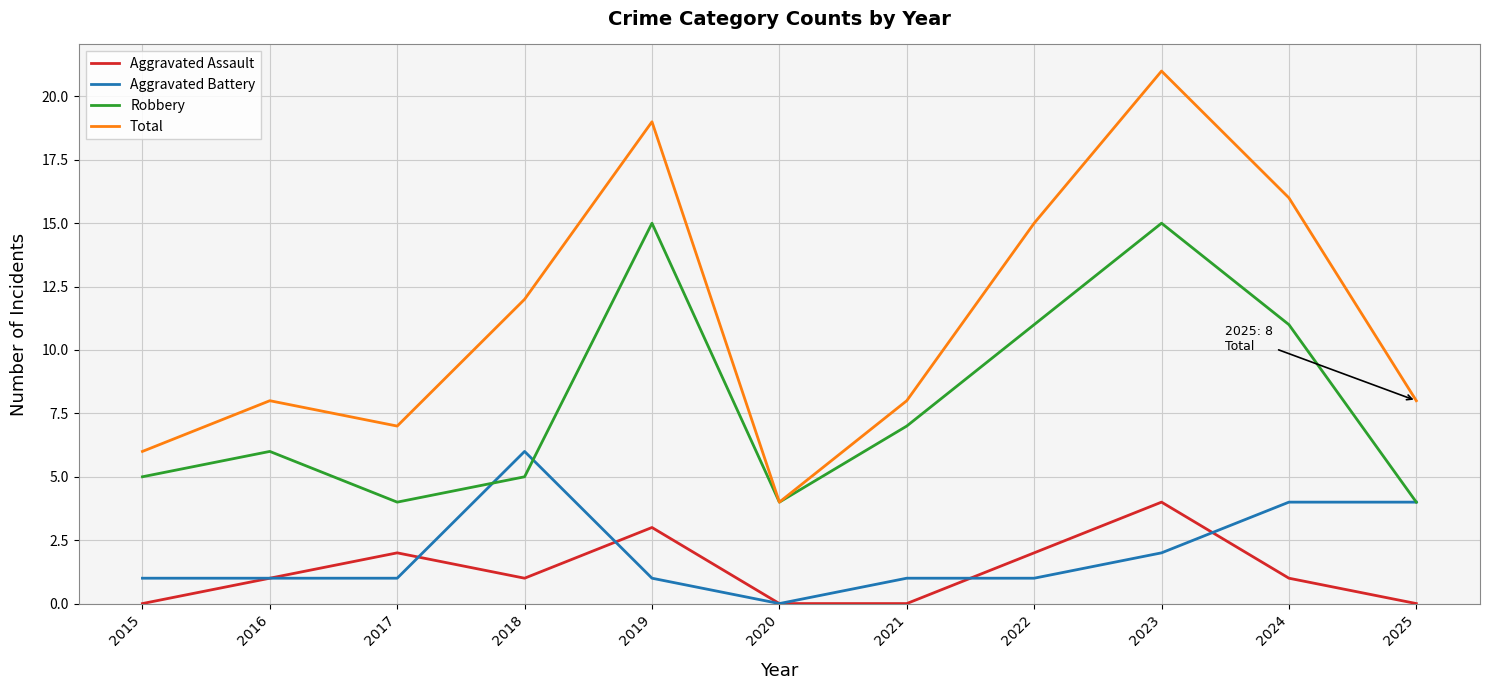

At which label does Total reach its minimum?

2020